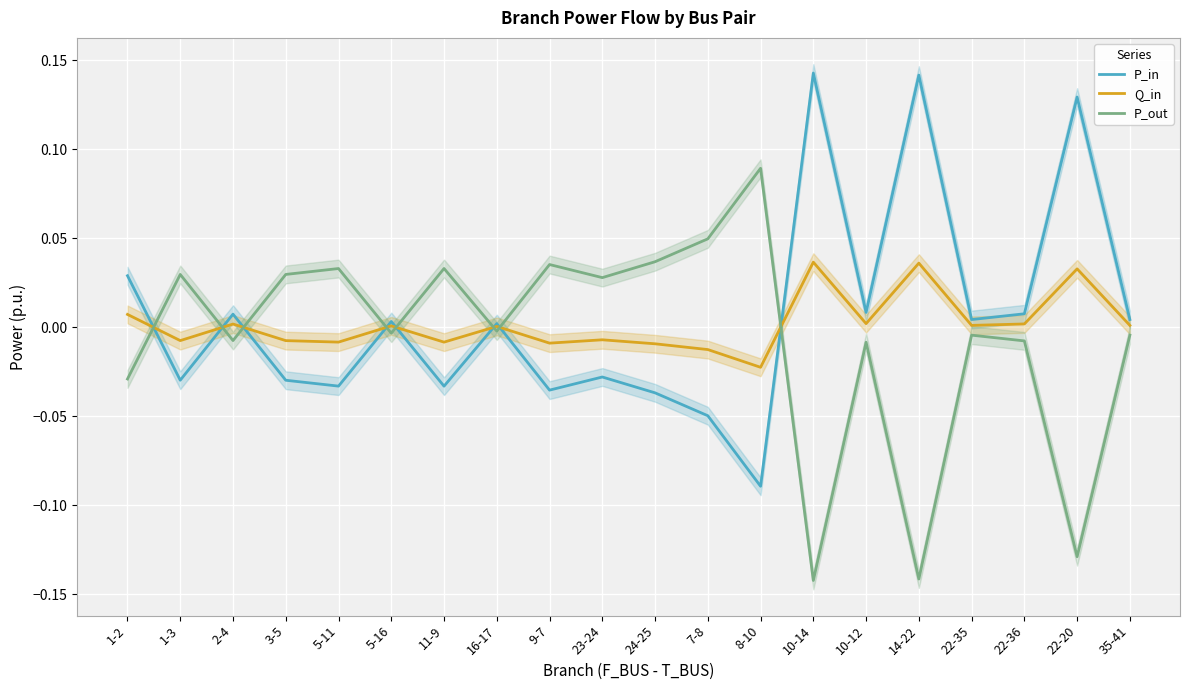

Which series has the largest total across all categories?

P_in